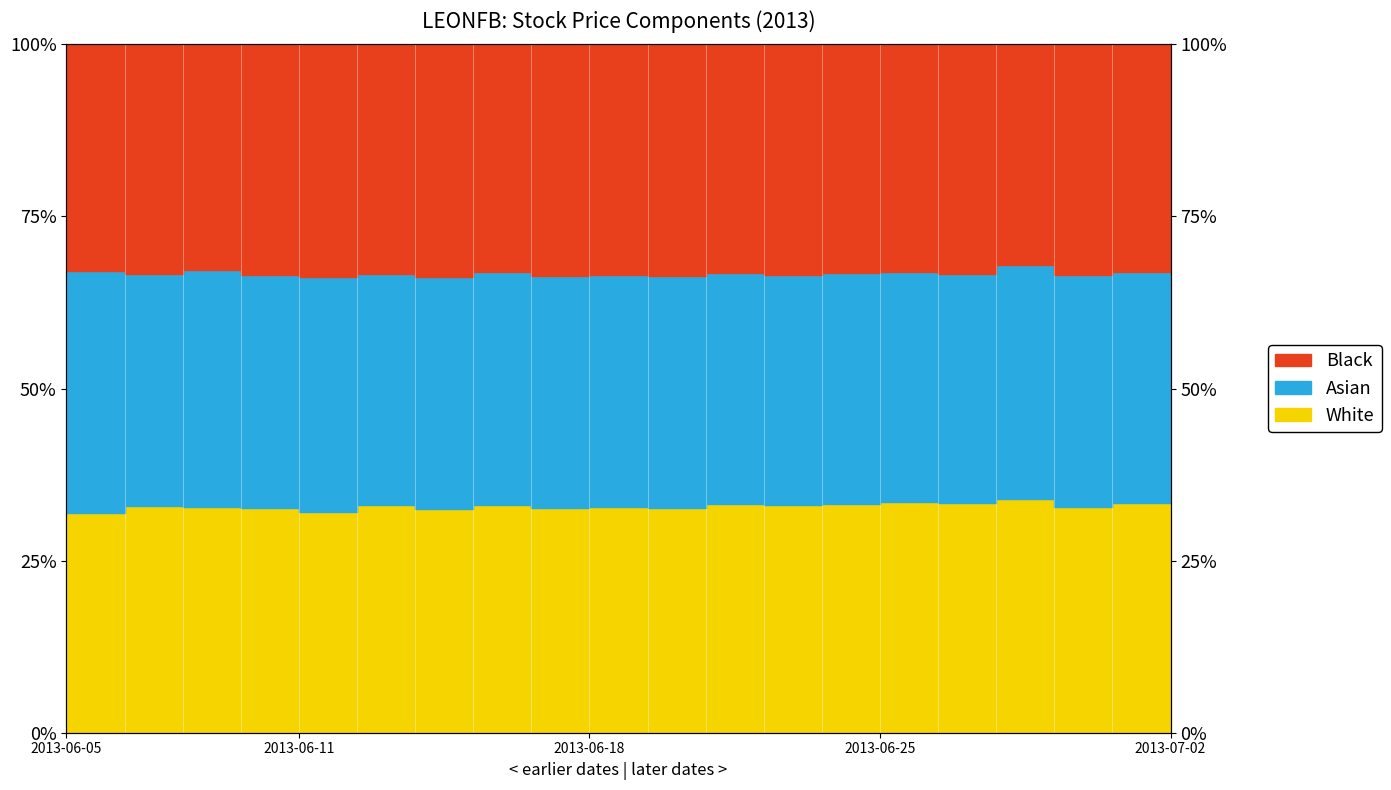

Rank the series by their maximum value, from highest to lowest.

Black_line, Asian_line, White_line